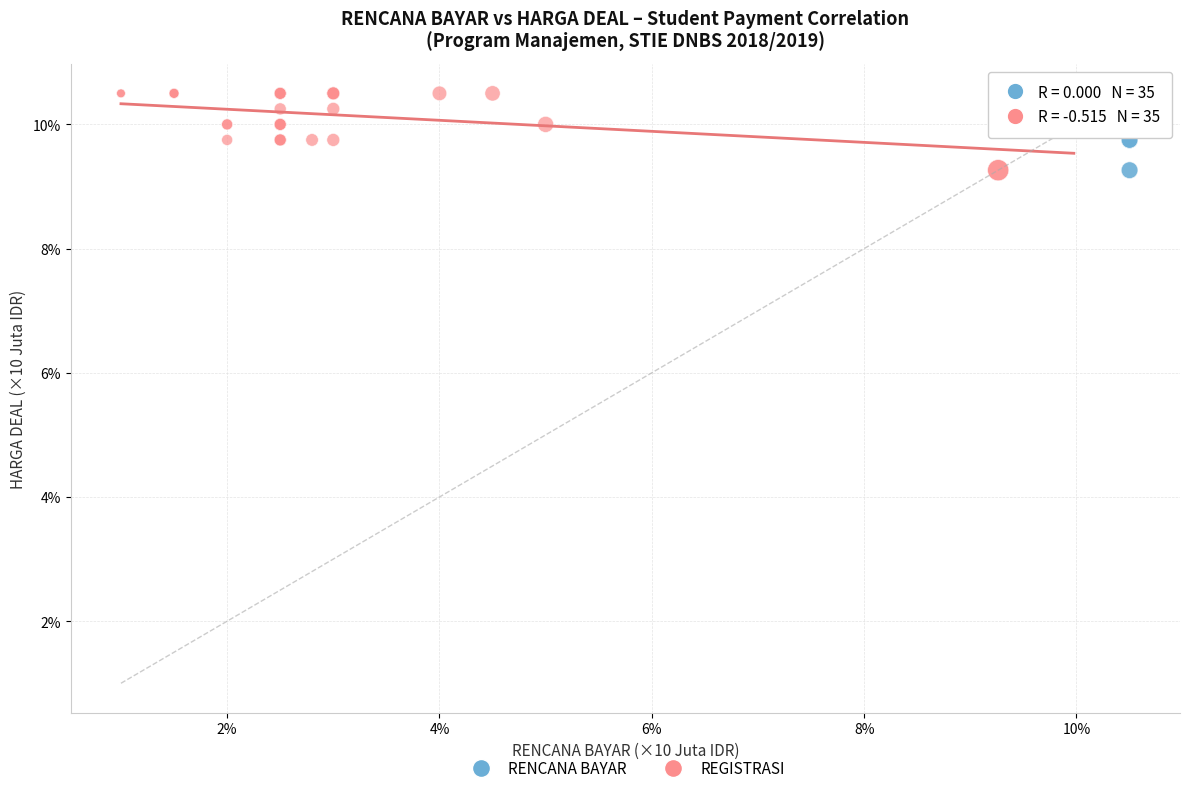

What are all the series names shown in the legend?

RENCANA BAYAR, REGISTRASI